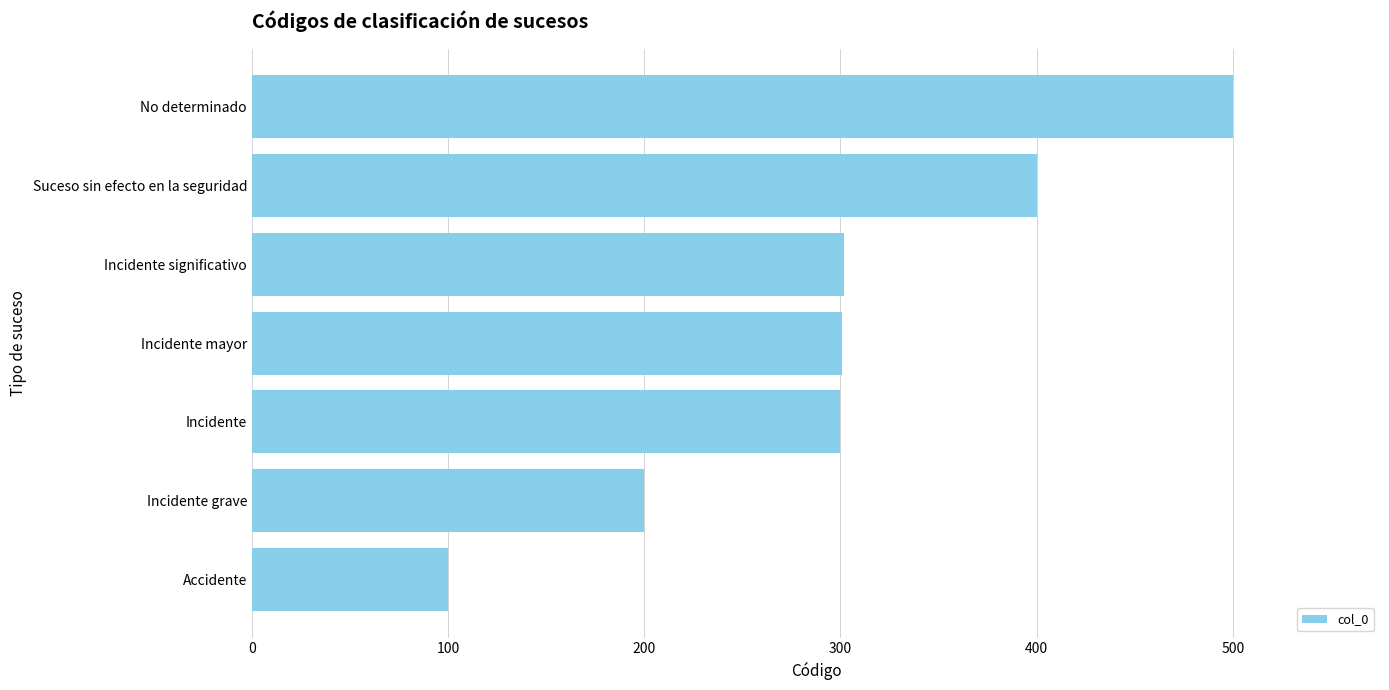

Read the value at Suceso sin efecto en la seguridad, to the nearest 10.

400